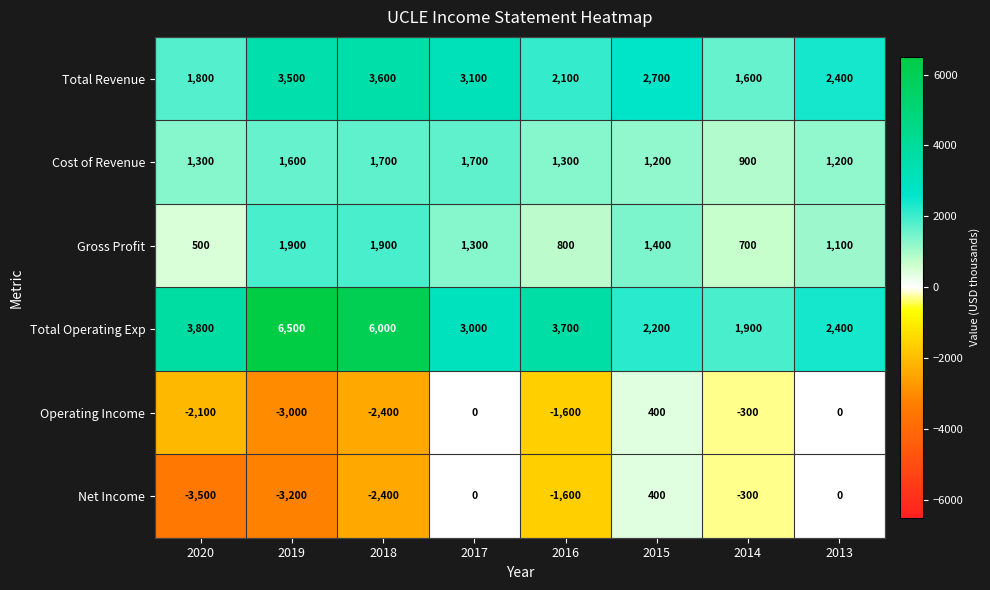

What is the spread (max minus min) of values at 2017?

3100